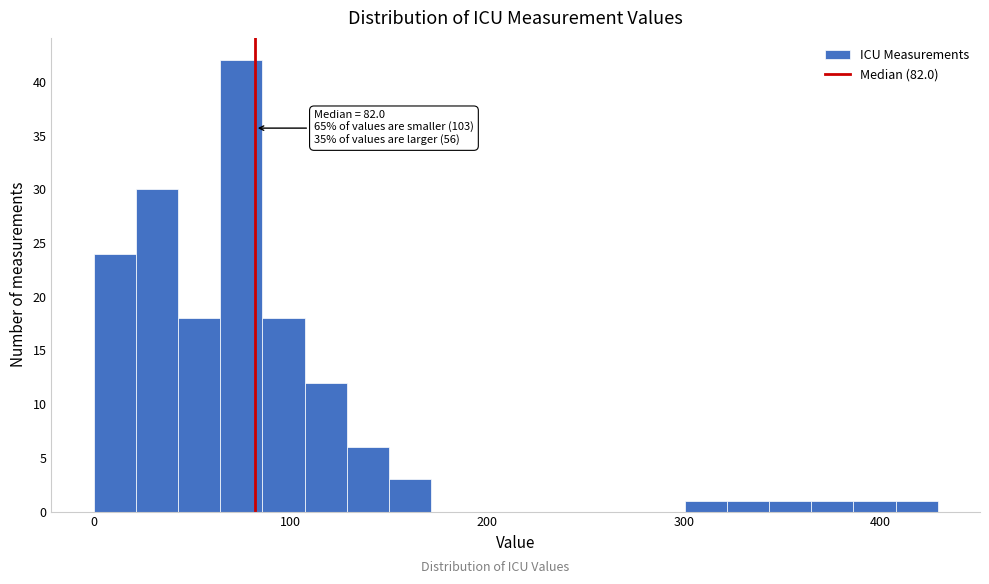

Read against the x-axis, roughly where is the centre of the tallest bar?

80